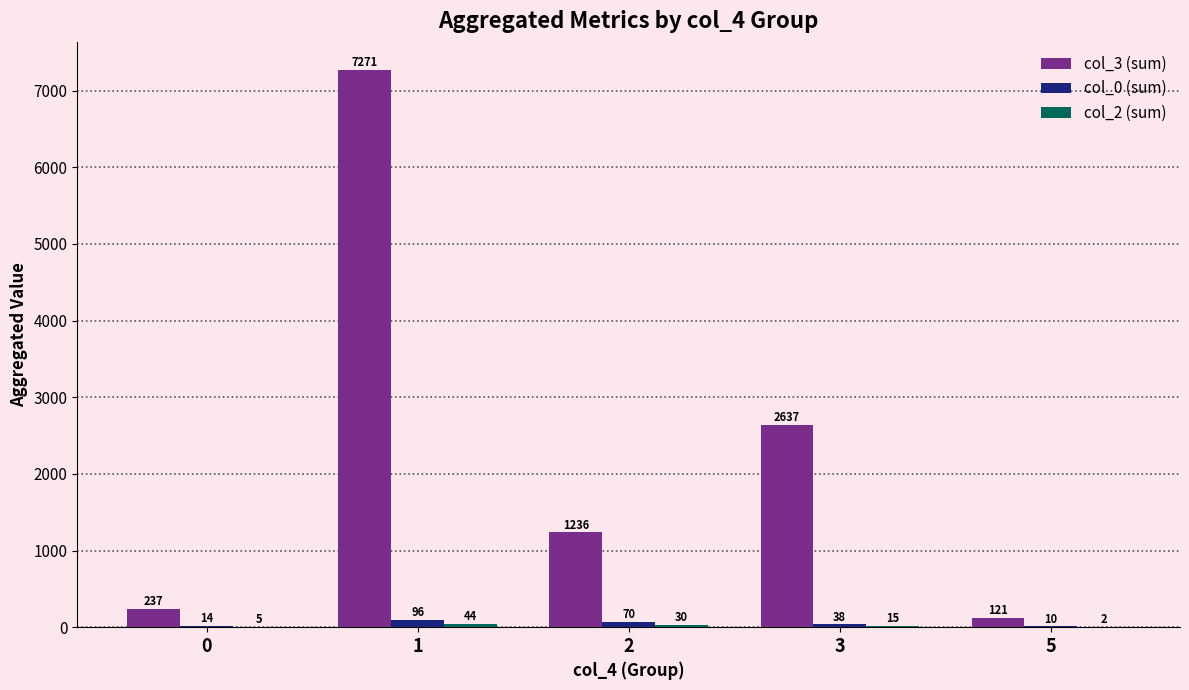

What is the total value across all series at 0?

256